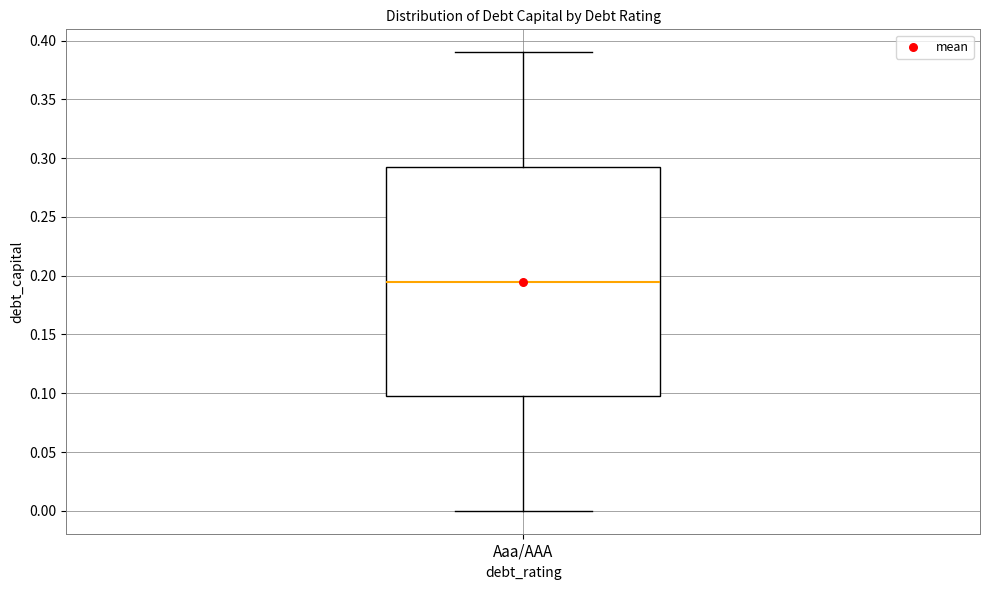

Read this box plot against the y-axis: the position of the median line, the range covered by the box, and the ends of both whiskers. The values are not printed on the chart, so give them approximately, as read against the axis.

median 0.195, box 0.100 to 0.295, whiskers 0.000 to 0.390